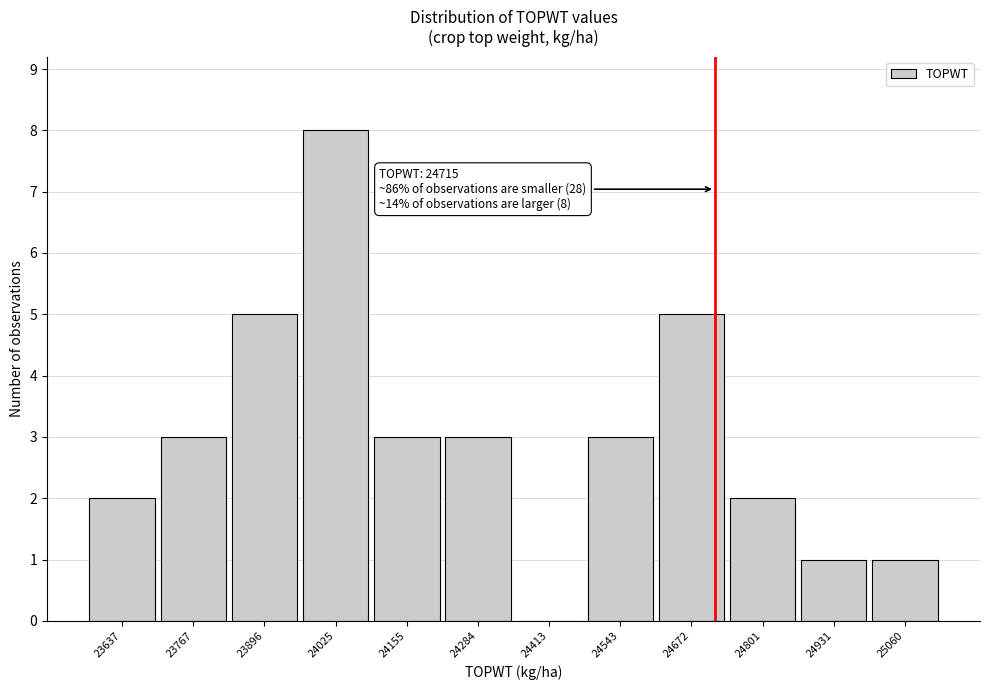

Which range on the x-axis has the tallest bar?

23960 to 24100